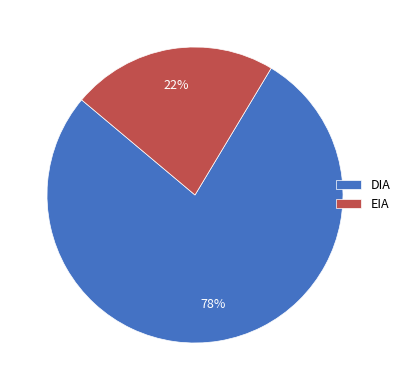

What is the majority slice?

DIA